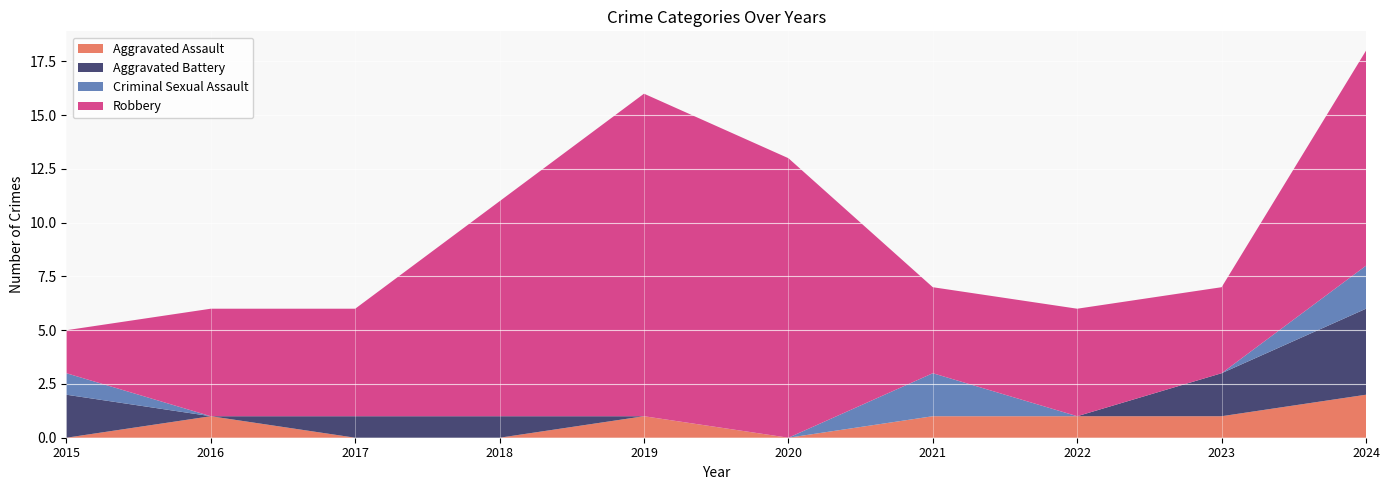

Reading right to left, what are all the values shown in this chart?

Aggravated Assault: 2	1	1	1	0	1	0	0	1	0
Aggravated Battery: 4	2	0	0	0	0	1	1	0	2
Criminal Sexual Assault: 2	0	0	2	0	0	0	0	0	1
Robbery: 10	4	5	4	13	15	10	5	5	2